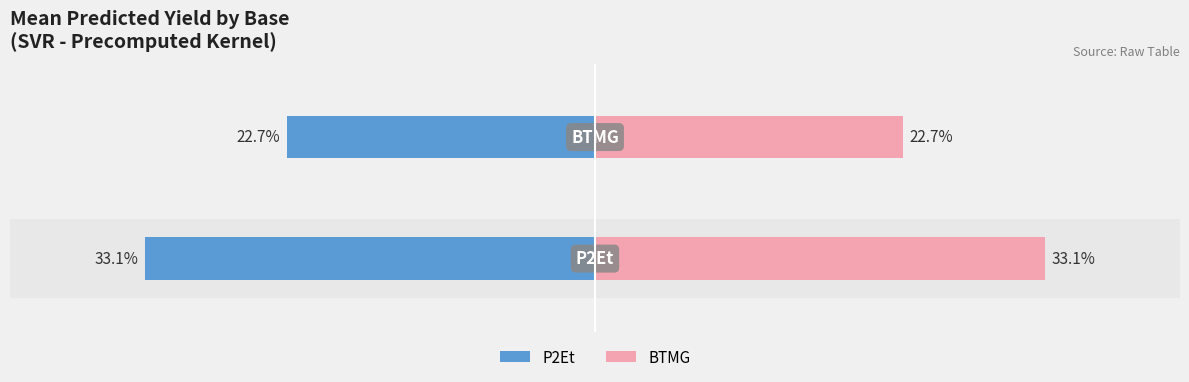

What is the sum of the P2Et values at 0 and 1?

-55.8